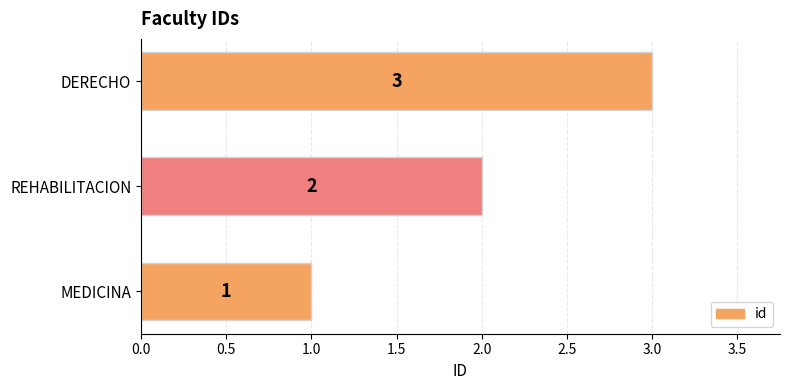

How many data points are less than 2?

1